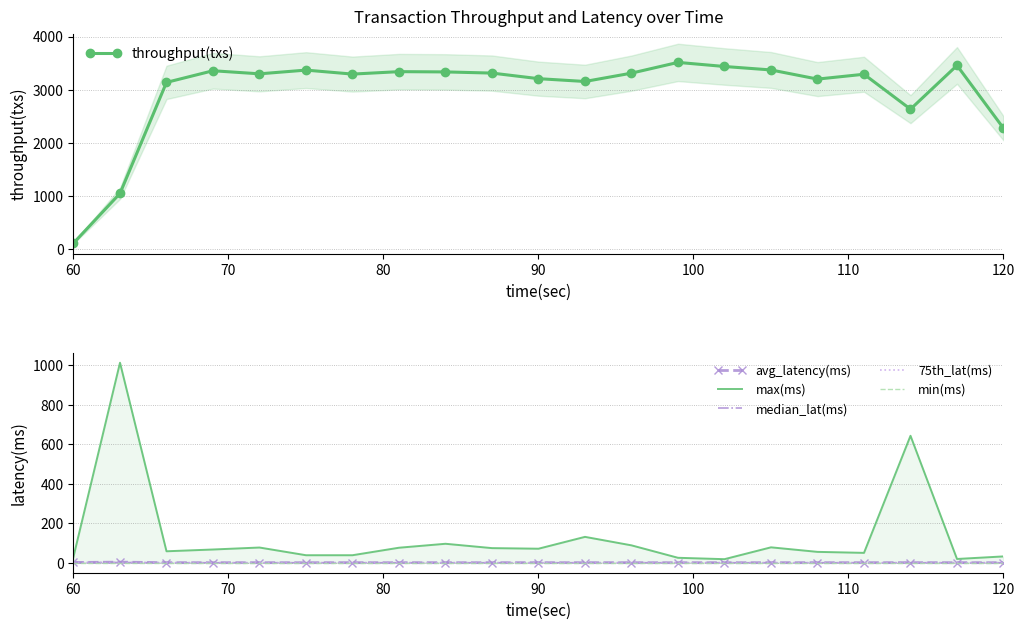

True or false: throughput(txs) has more than 1 interior local peaks.

True